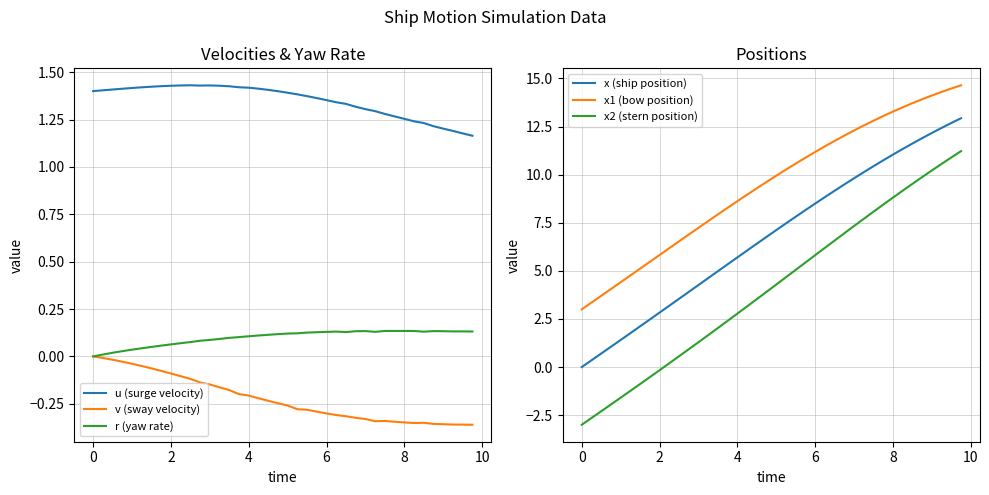

What are all the series names shown in the legend?

u (surge velocity), v (sway velocity), r (yaw rate), x (ship position), x1 (bow position), x2 (stern position)